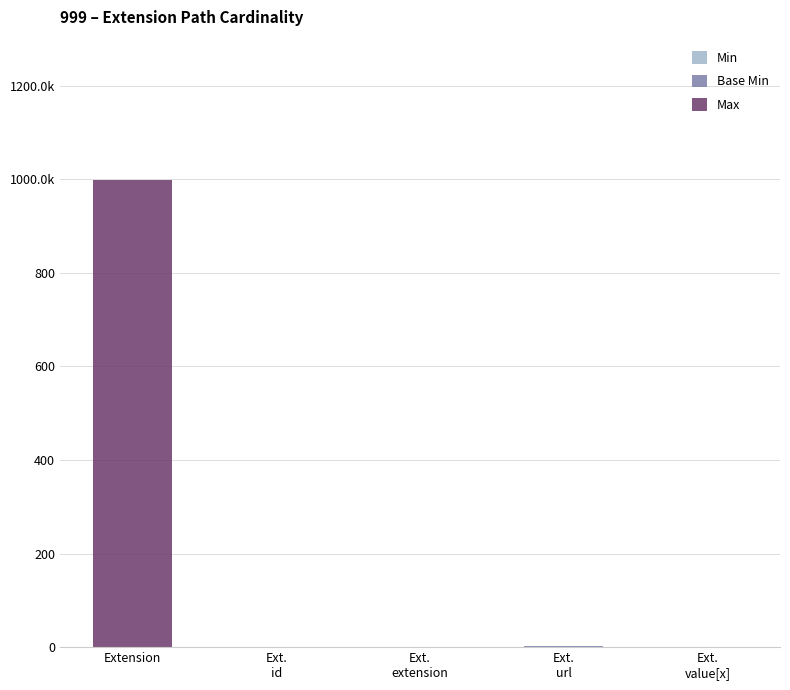

What is the total value across all series at Ext.
url?

2